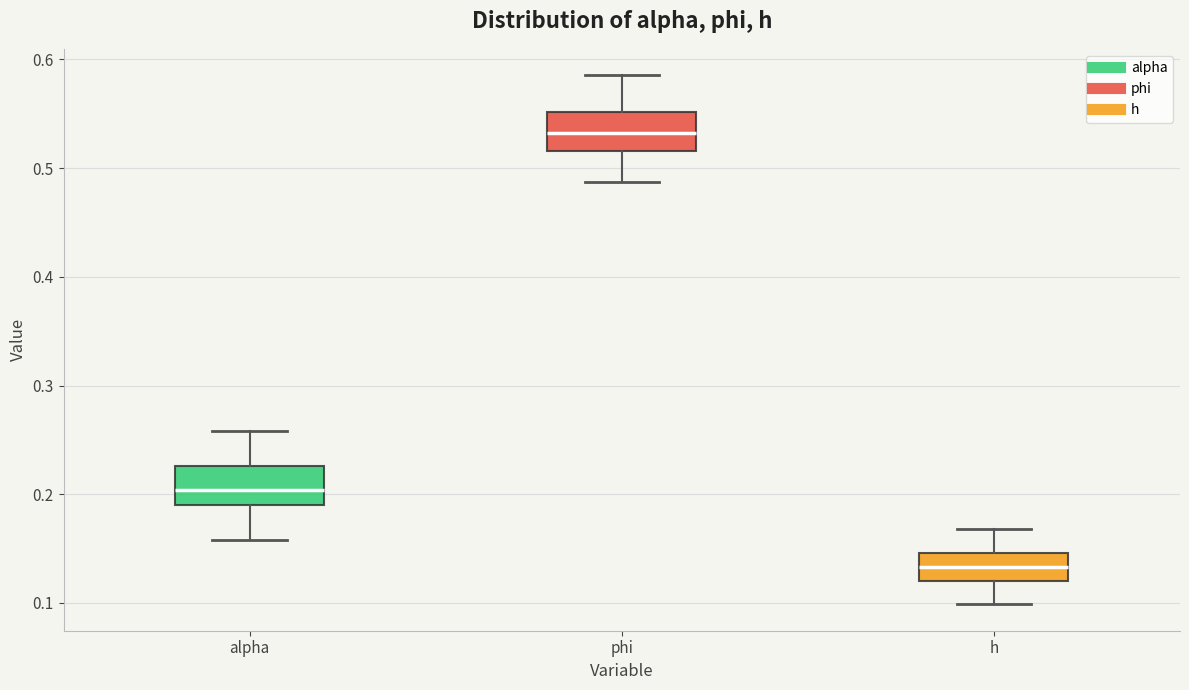

Reading left to right, transcribe this box plot: for each box, give where its median line is, the range the box spans, and where its two whiskers end, as read against the y-axis. The values are not printed on the chart, so give them approximately, as read against the axis.

alpha: median 0.20, box 0.19 to 0.23, whiskers 0.16 to 0.26
phi: median 0.53, box 0.52 to 0.55, whiskers 0.49 to 0.59
h: median 0.13, box 0.12 to 0.15, whiskers 0.10 to 0.17